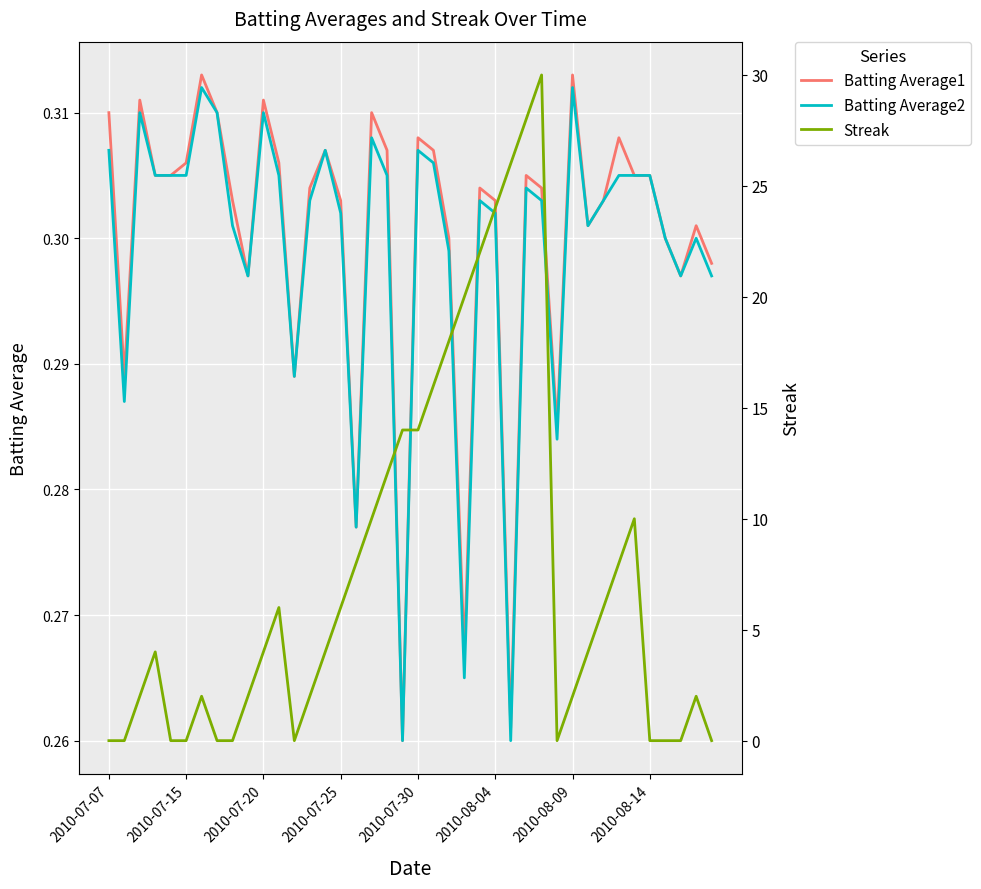

What is the average value of the Batting Average1 series?

0.3